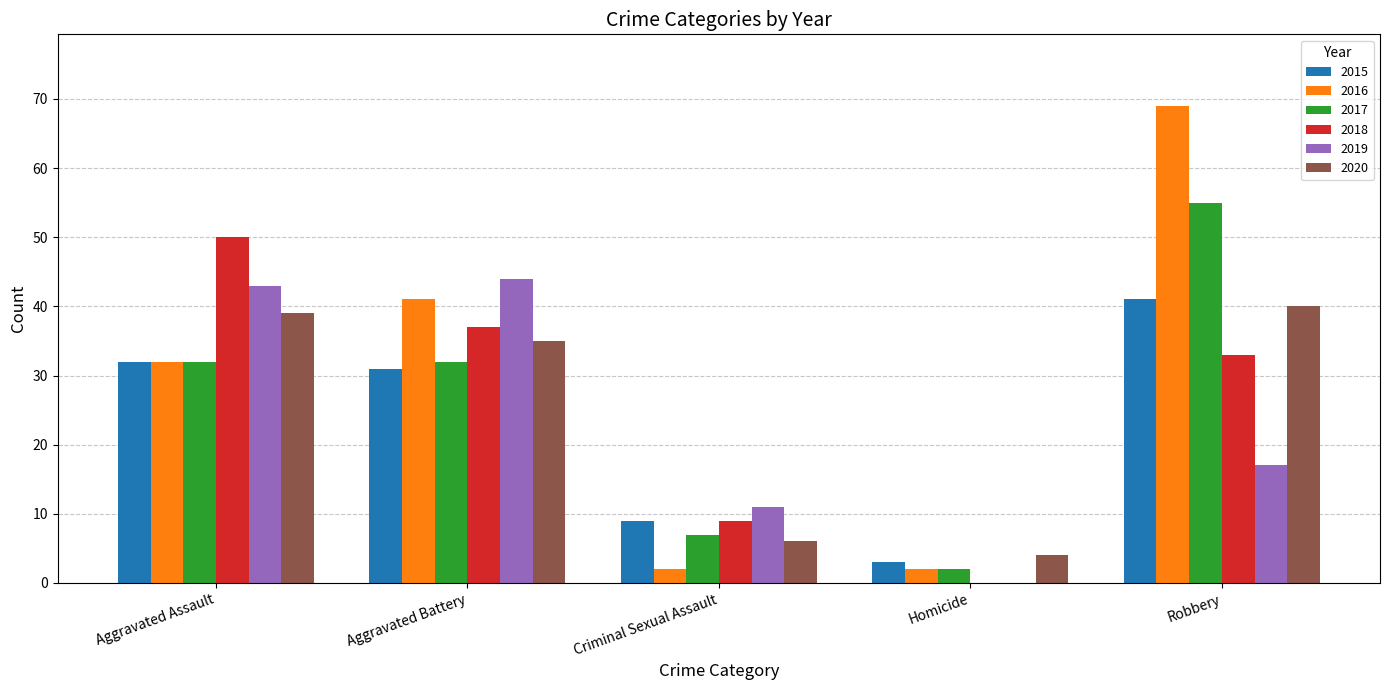

What is the sum of all 2020 values?

124